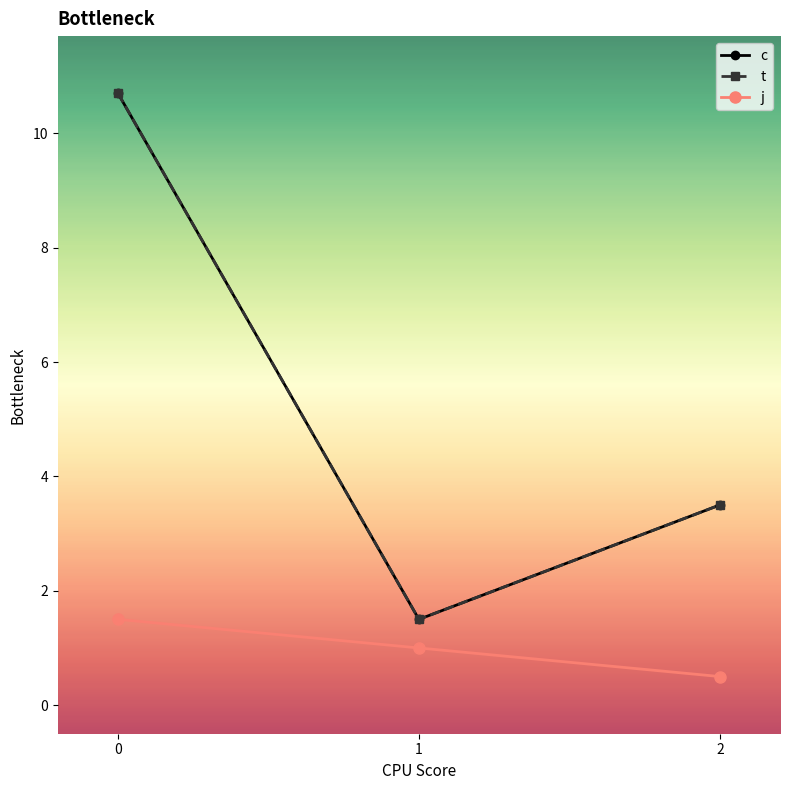

Does the chart have visible grid lines?

No